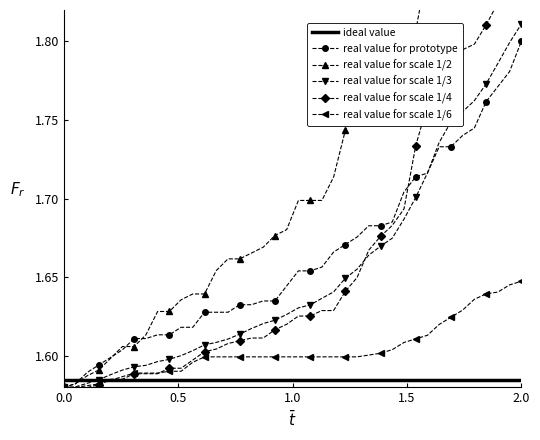

Which category has the highest value in the real value for prototype series?

2.0